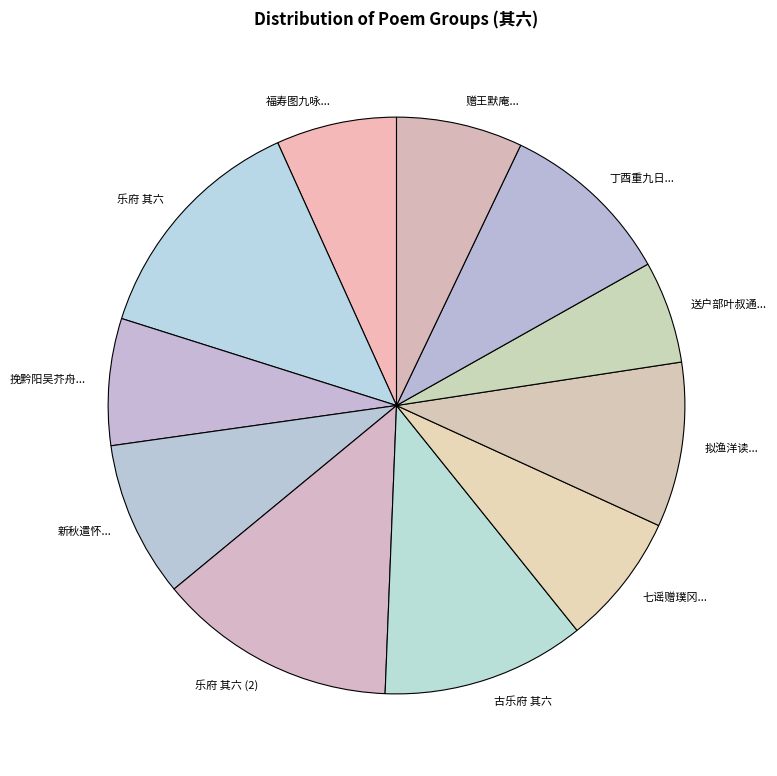

Which slice is the smallest?

送户部叶叔通郎中知宁国府 其六